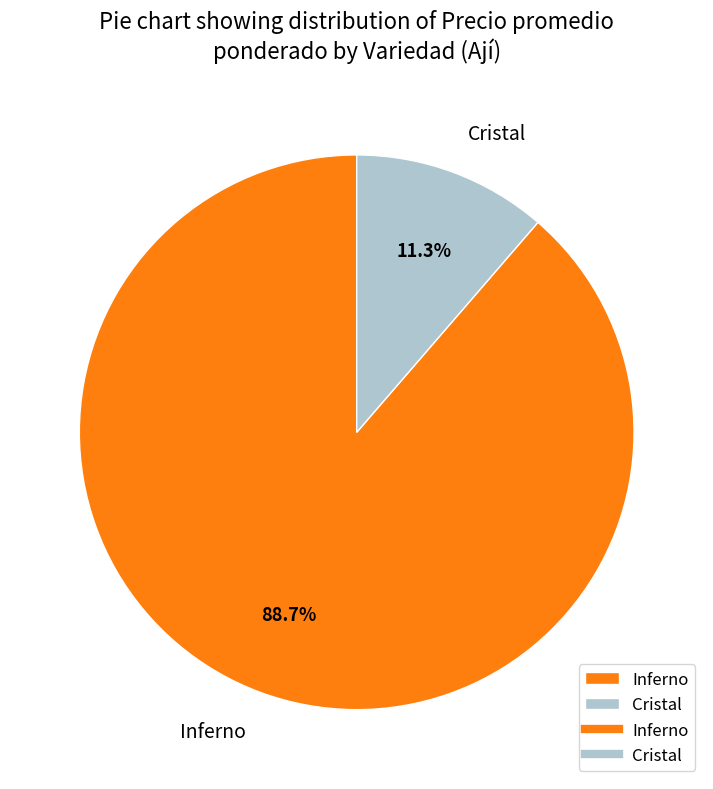

To the nearest percent, what is the difference between the largest and smallest slice percentages?

77%